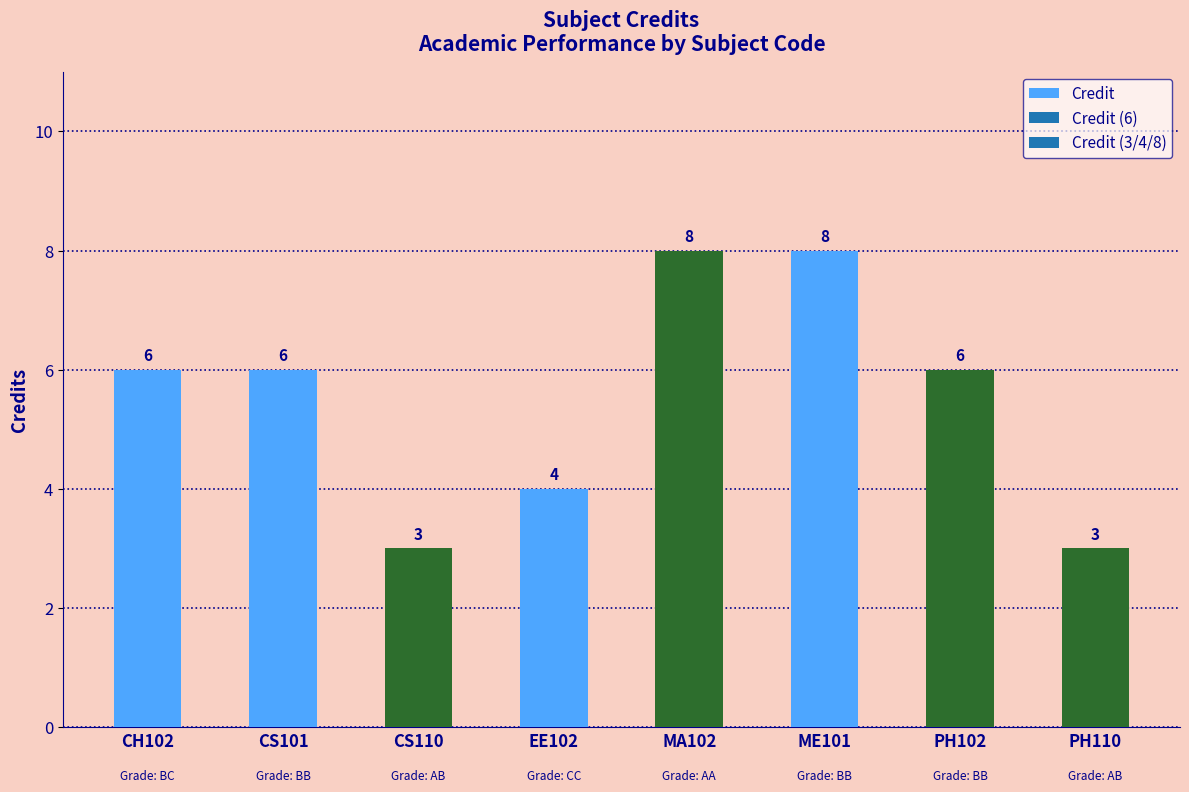

Are the bars grouped side by side (vs. stacked)?

No